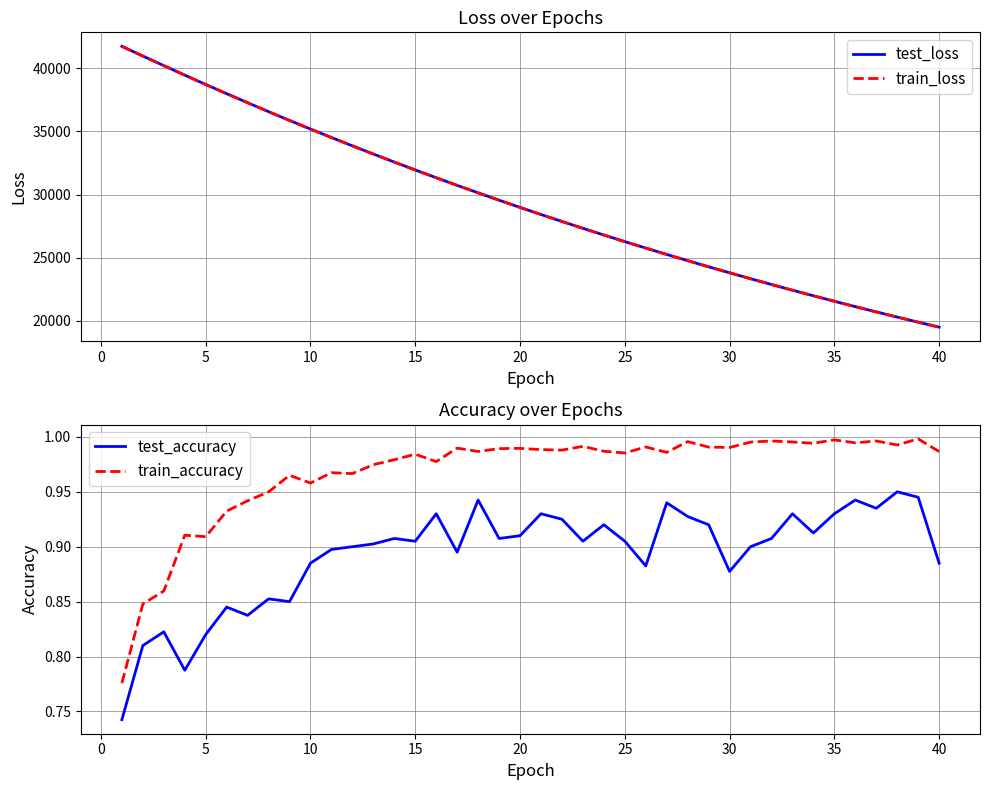

What is the maximum value for test_loss?

41743.8